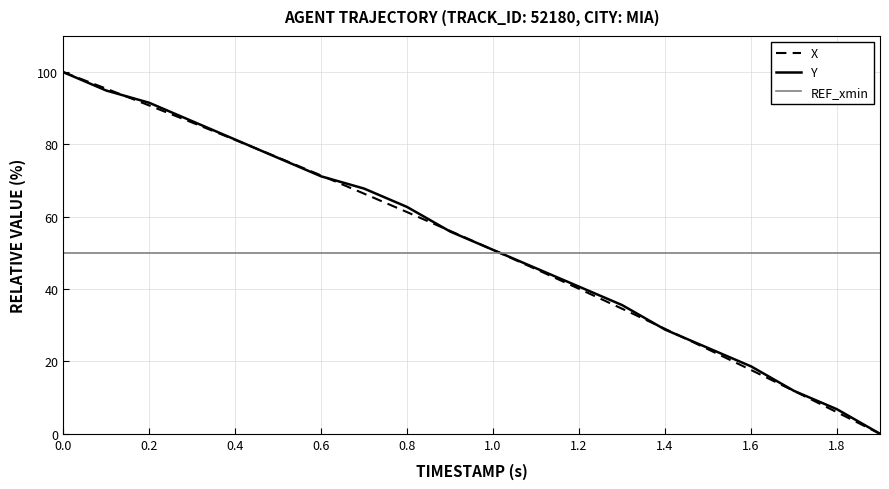

What is the highest value of the REF_xmin series?

50.0